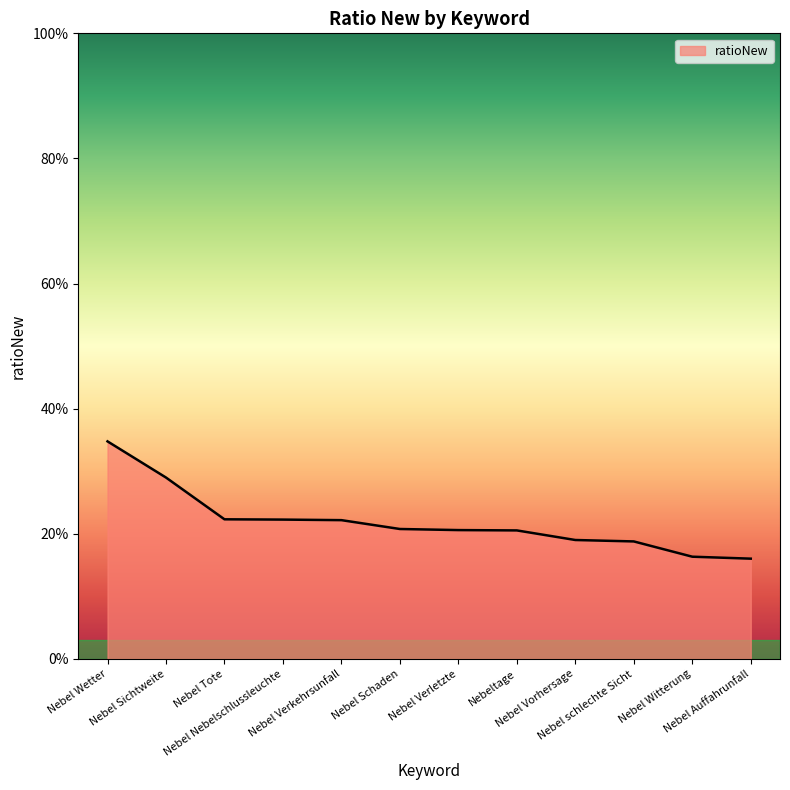

Which category has the lowest value across all series?

Nebel Auffahrunfall